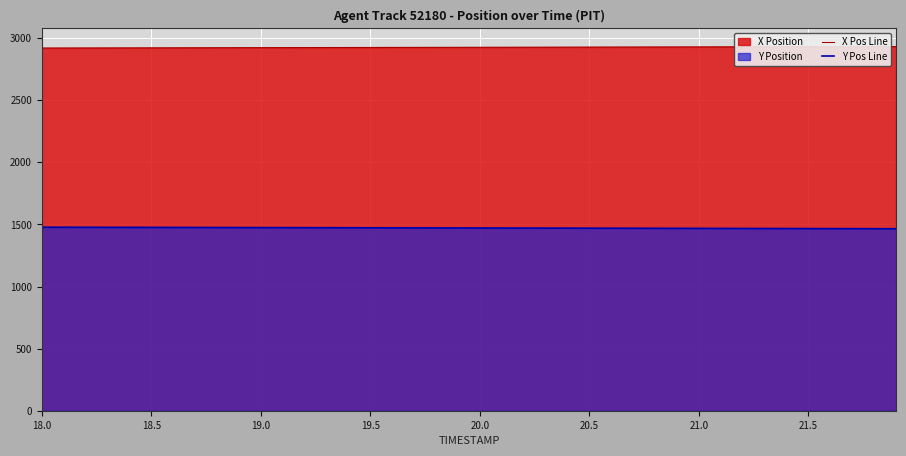

List the series in order of their peak value, lowest first.

Y Pos Line, X Pos Line